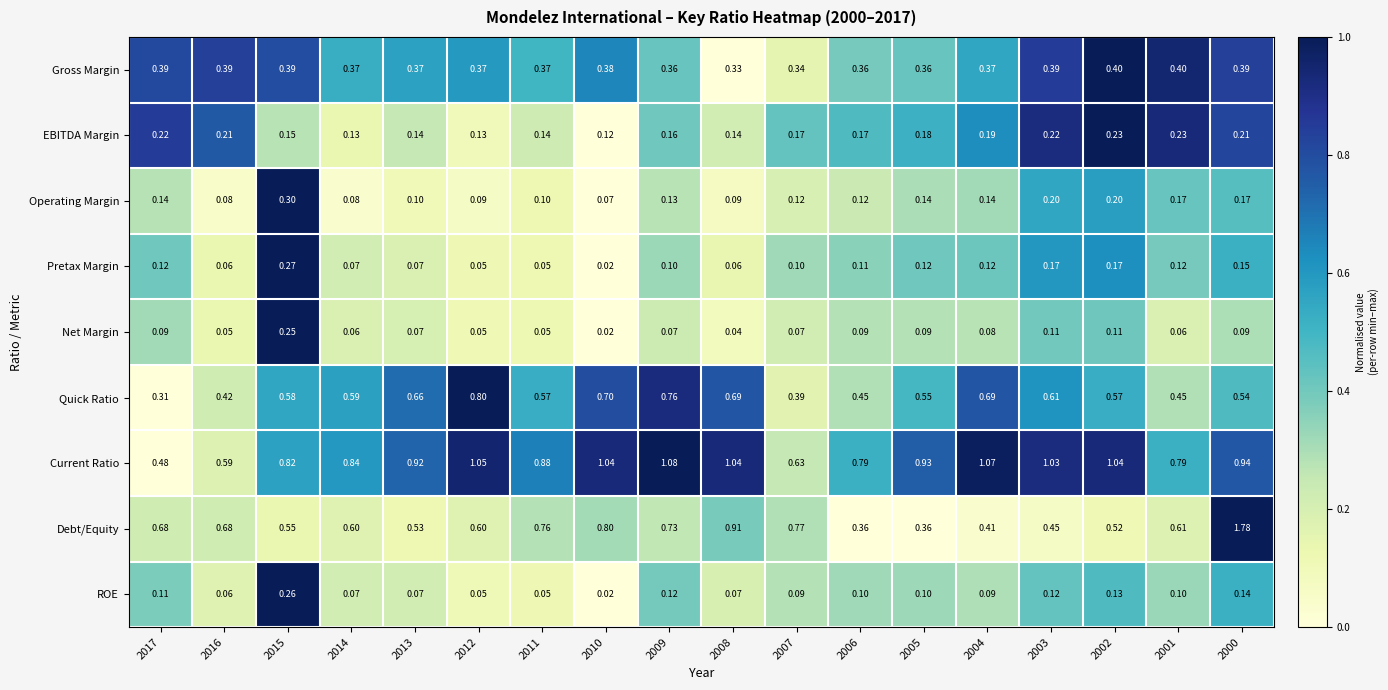

List the series in order of their peak value, lowest first.

EBITDA Margin, Net Margin, ROE, Pretax Margin, Operating Margin, Gross Margin, Quick Ratio, Current Ratio, Debt/Equity